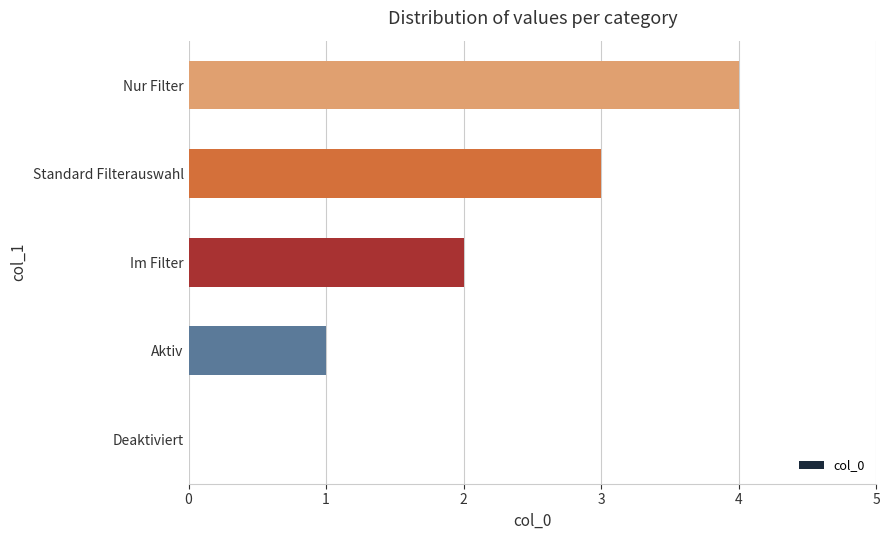

What is the sum of the values at Aktiv and Standard Filterauswahl?

4